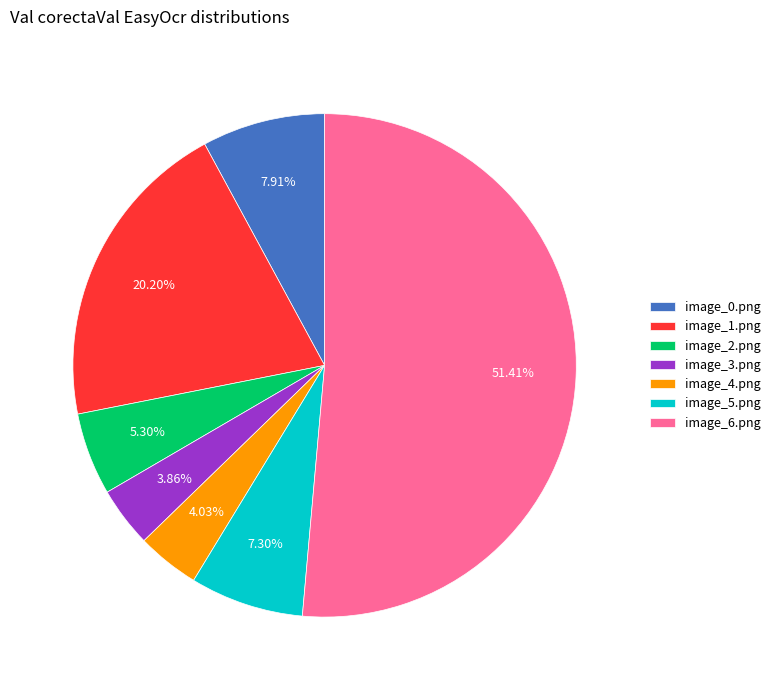

Which has a higher value, image_5.png or image_3.png?

image_5.png